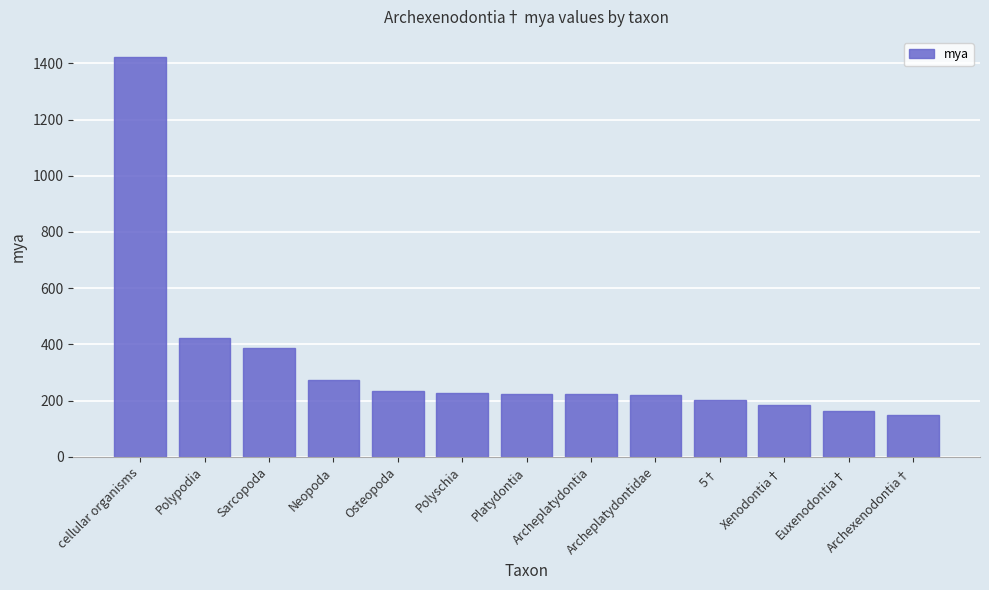

Between Osteopoda and Archexenodontia†, which is larger?

Osteopoda